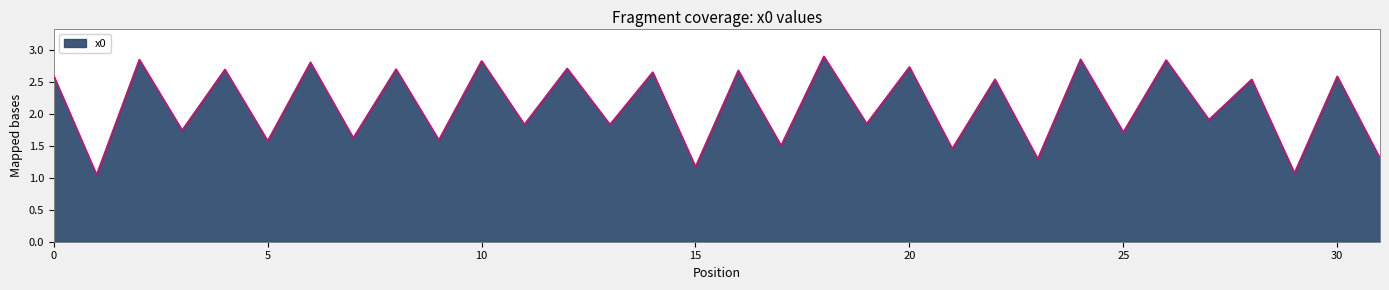

What is the difference between the maximum and minimum values?

1.9